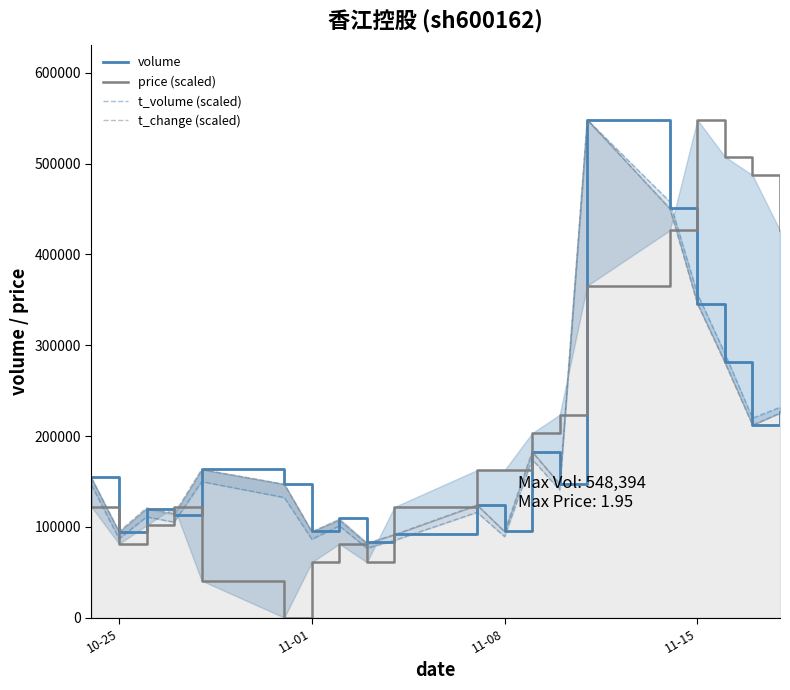

How many times do volume and price (scaled) cross each other?

5